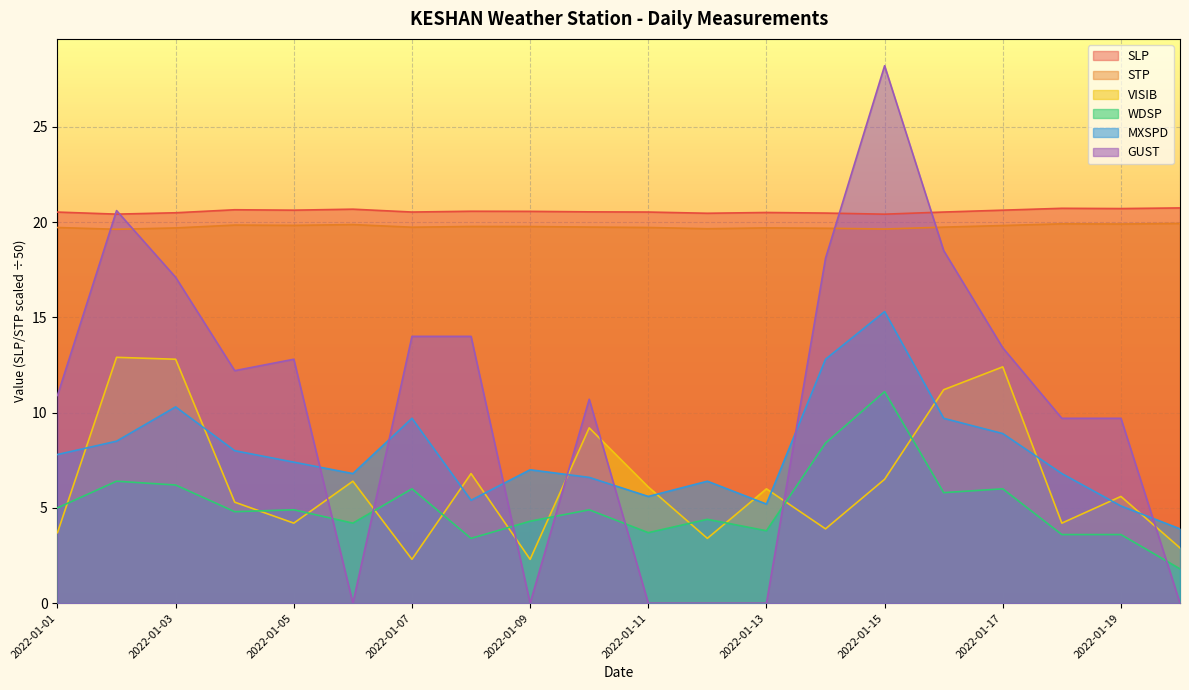

What is the difference between the second highest and second lowest values in the VISIB series?

10.5